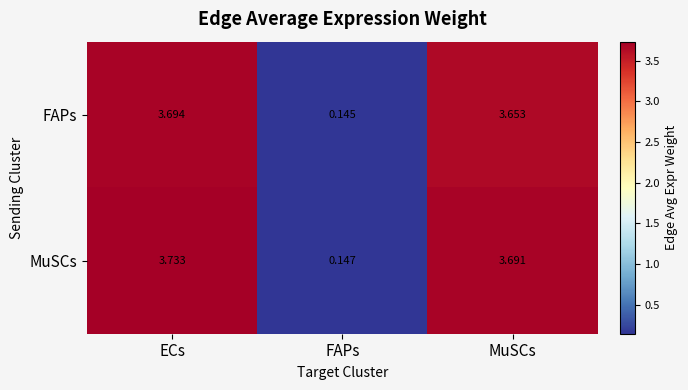

At which label does MuSCs first exceed 3?

ECs